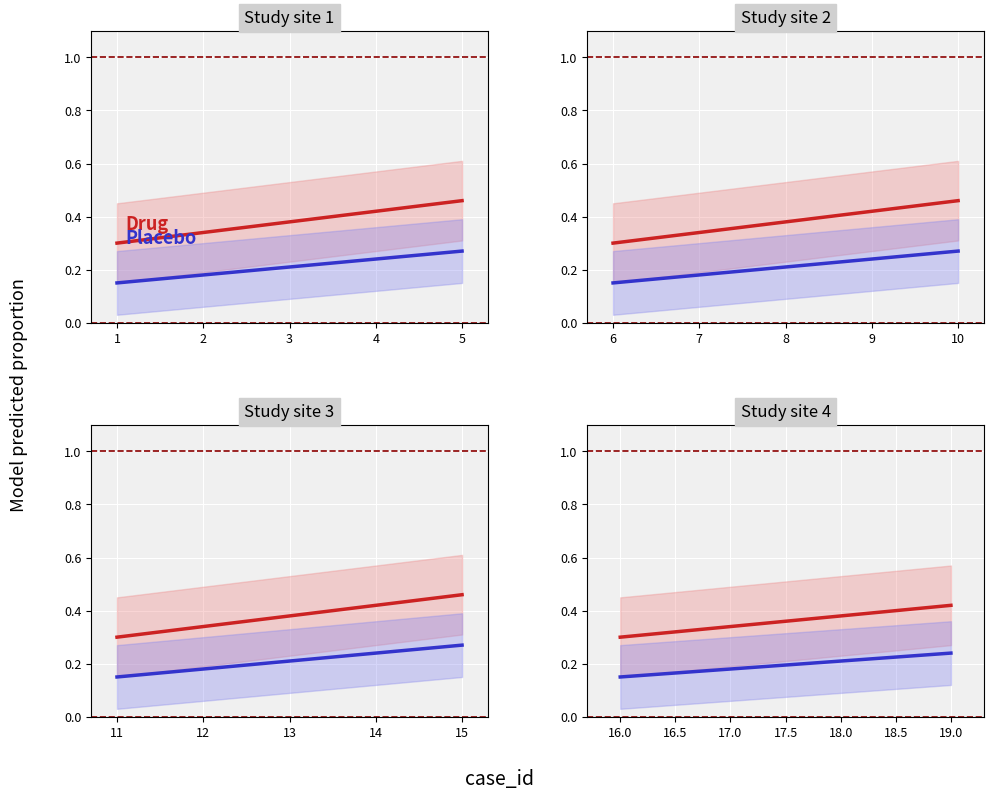

What are all the series names shown in the legend?

Drug, Placebo